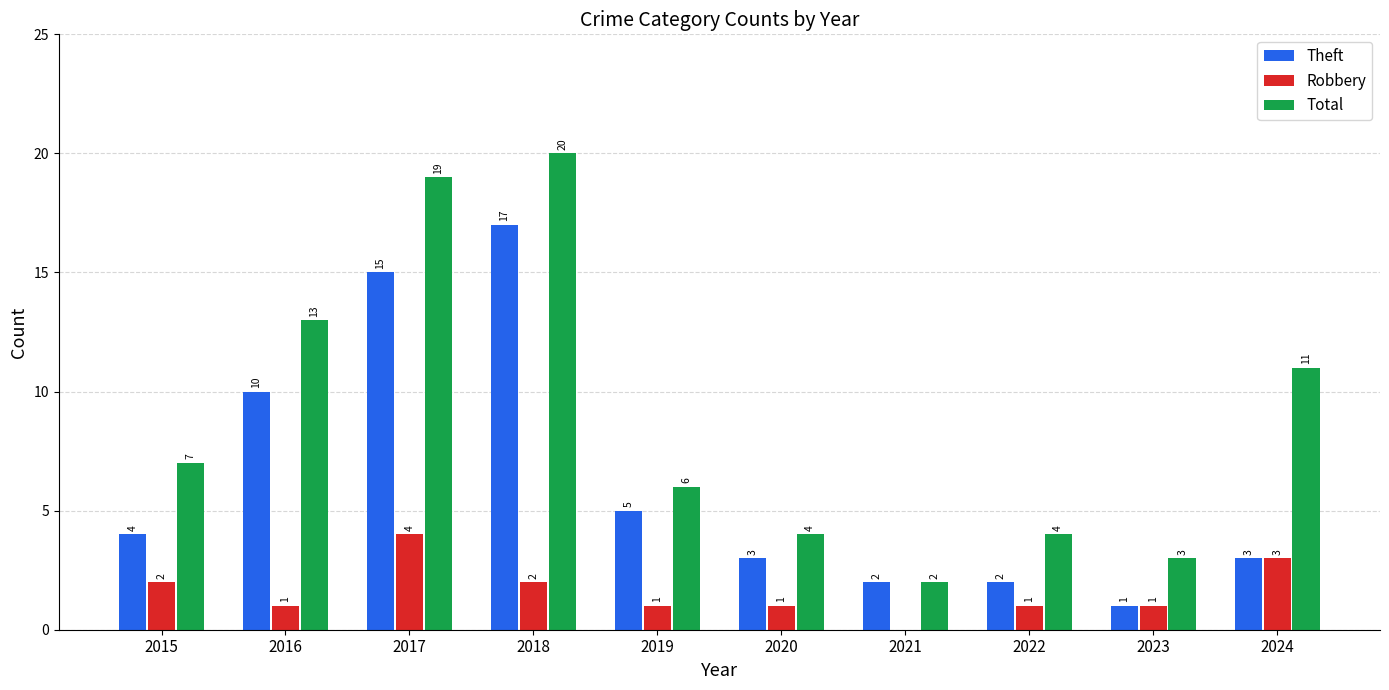

What is the average value of the Total series?

9